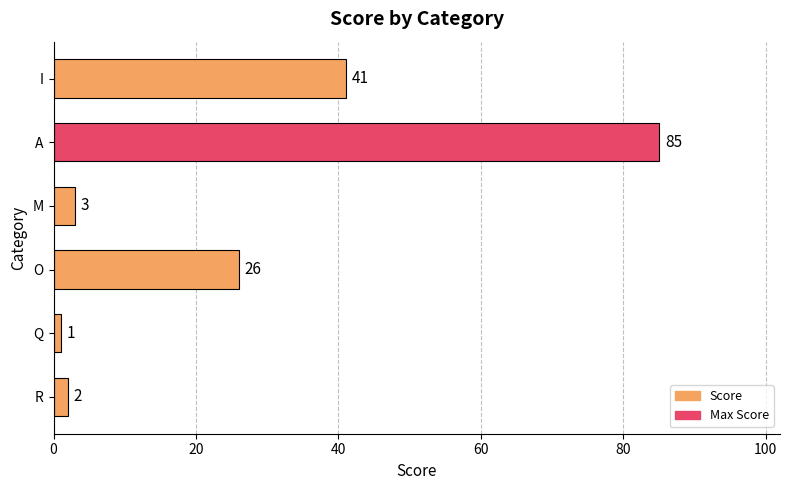

How many bars are there in total?

6